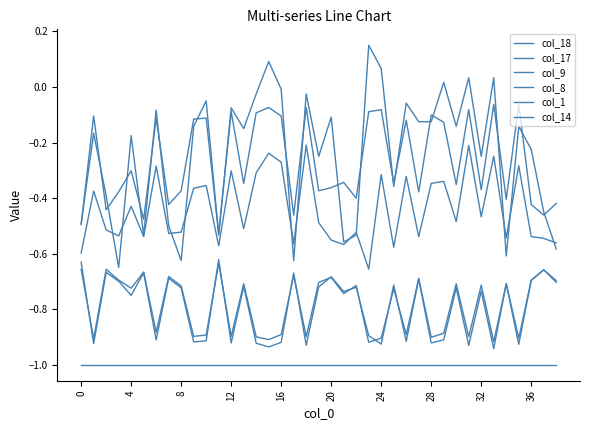

How many lines are shown in the chart?

6